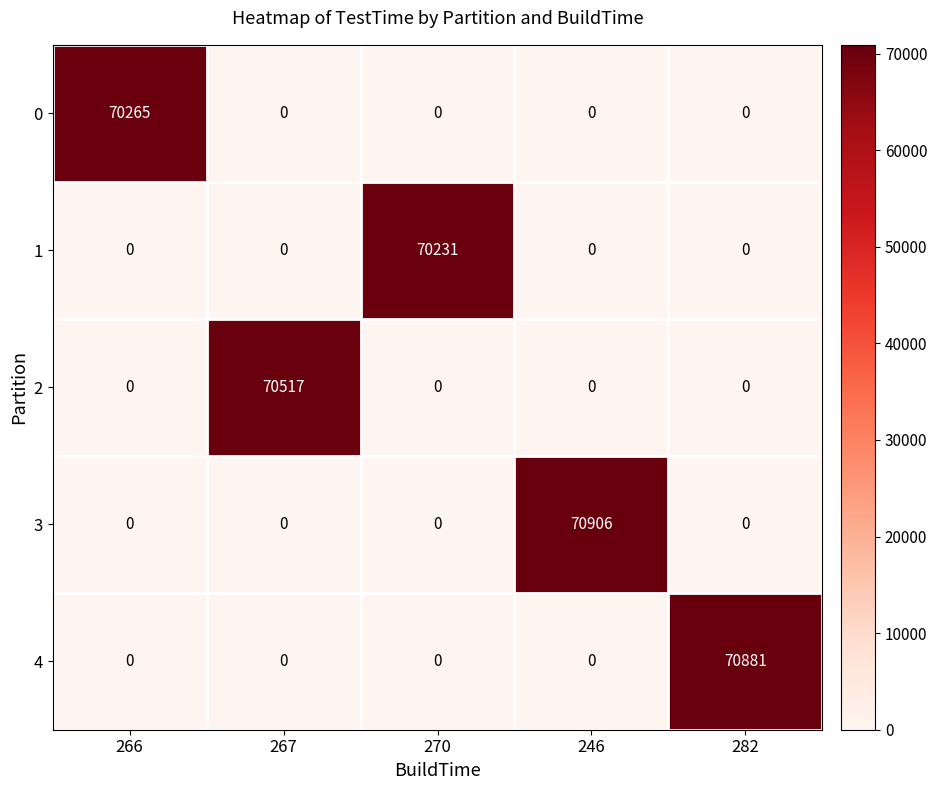

What is the total value across all series at 282?

70881